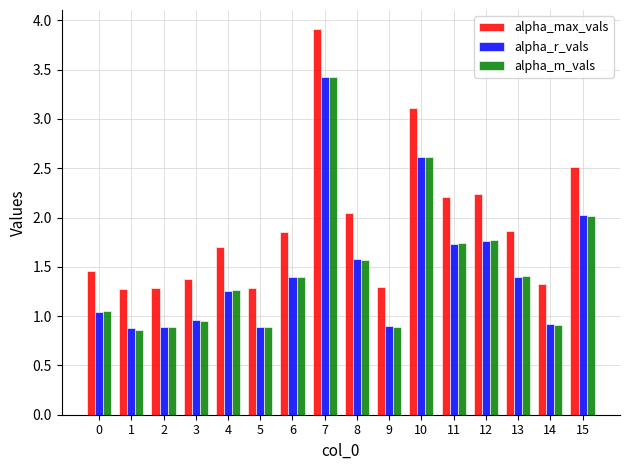

What is the value of the alpha_m_vals bar at the 6th from the left?

0.9